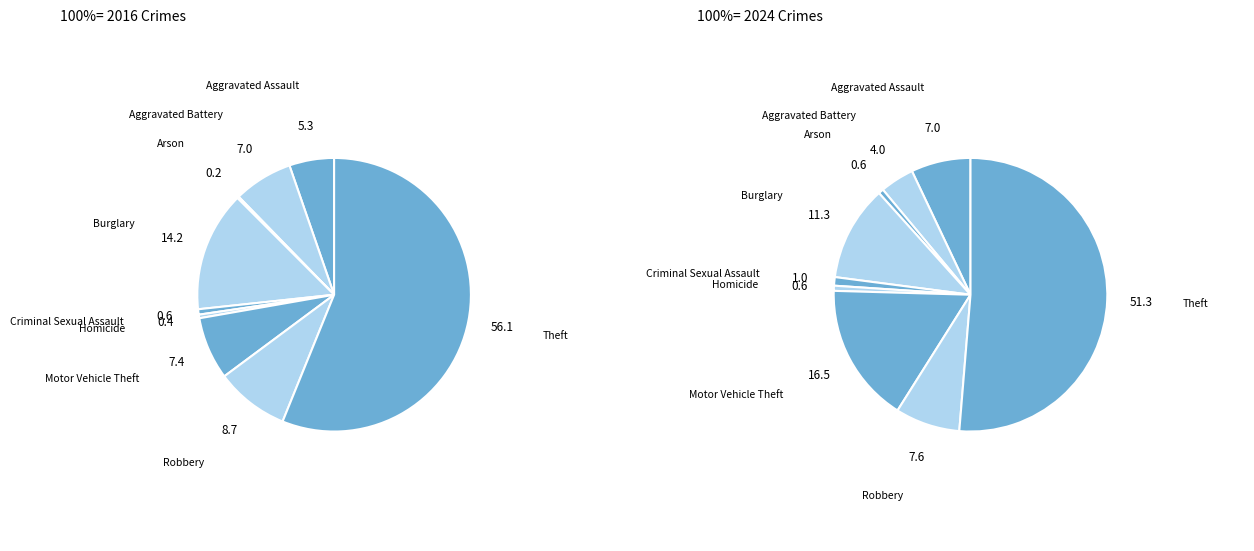

How many segments does this pie chart have?

9